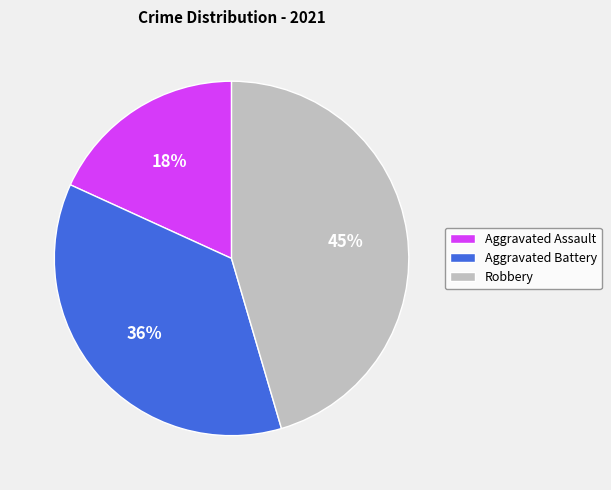

How many segments does this pie chart have?

3